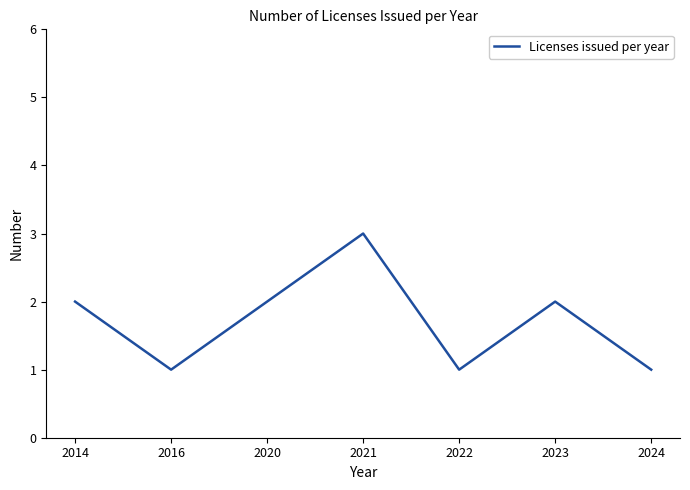

How many interior local valleys (lower than both neighbors) does the data have?

2